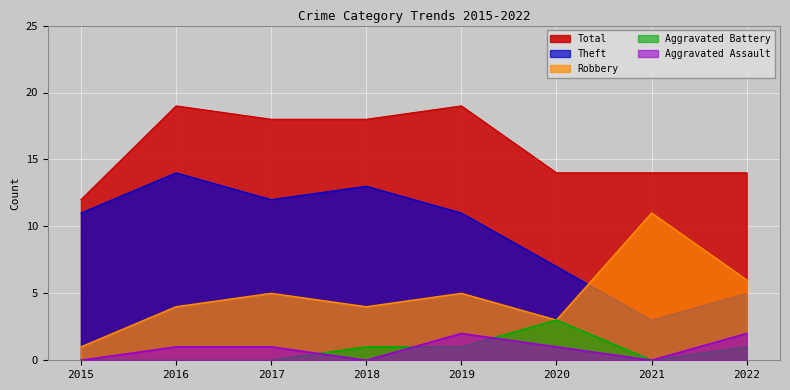

At how many categories does at least one series exceed 5?

8